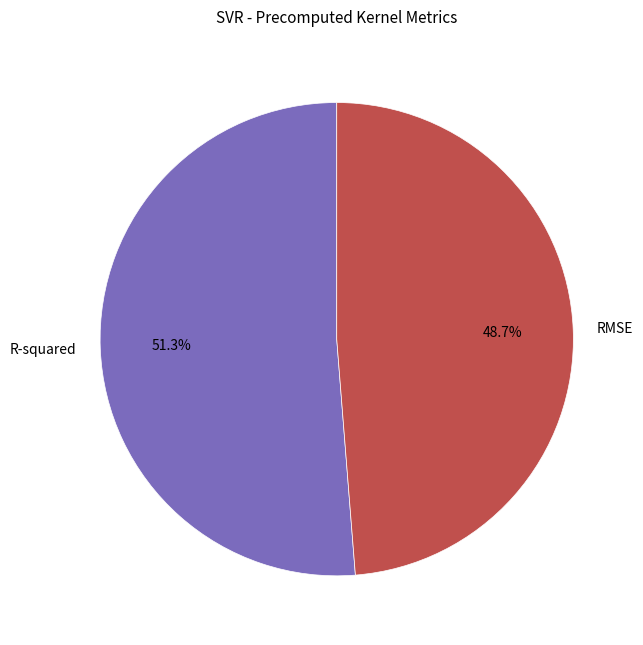

To the nearest percent, what is the average slice percentage?

50%